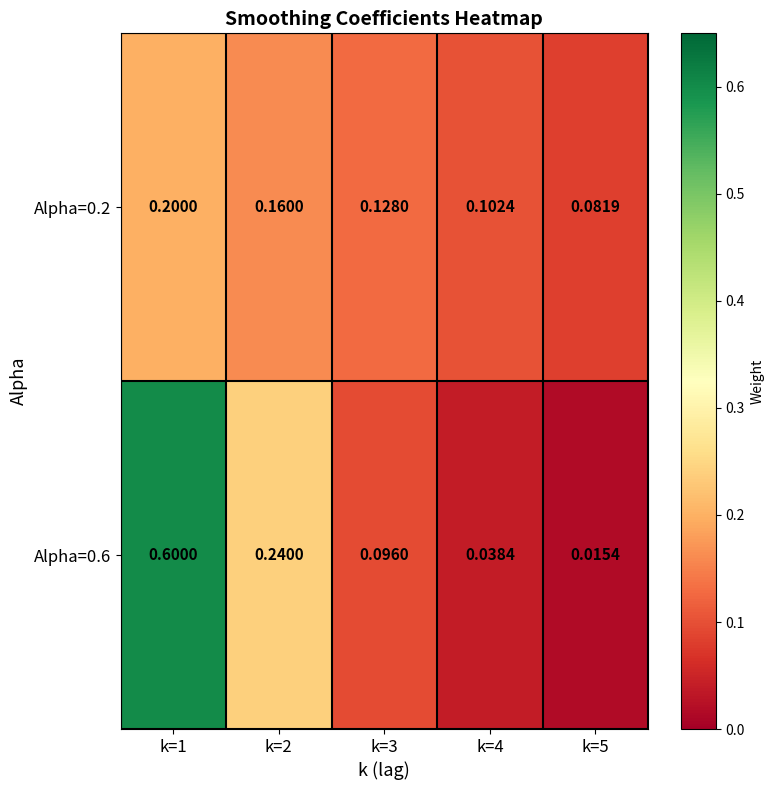

What is the maximum value shown in the chart?

0.6